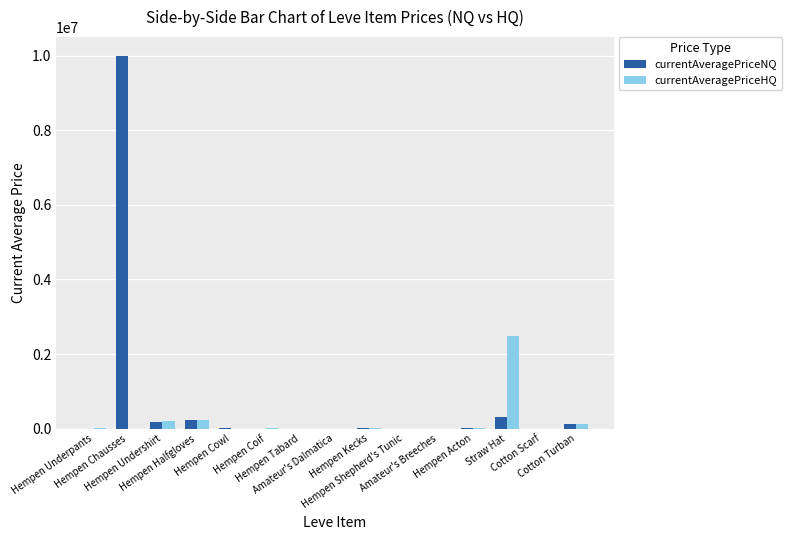

How many groups of bars are there?

15